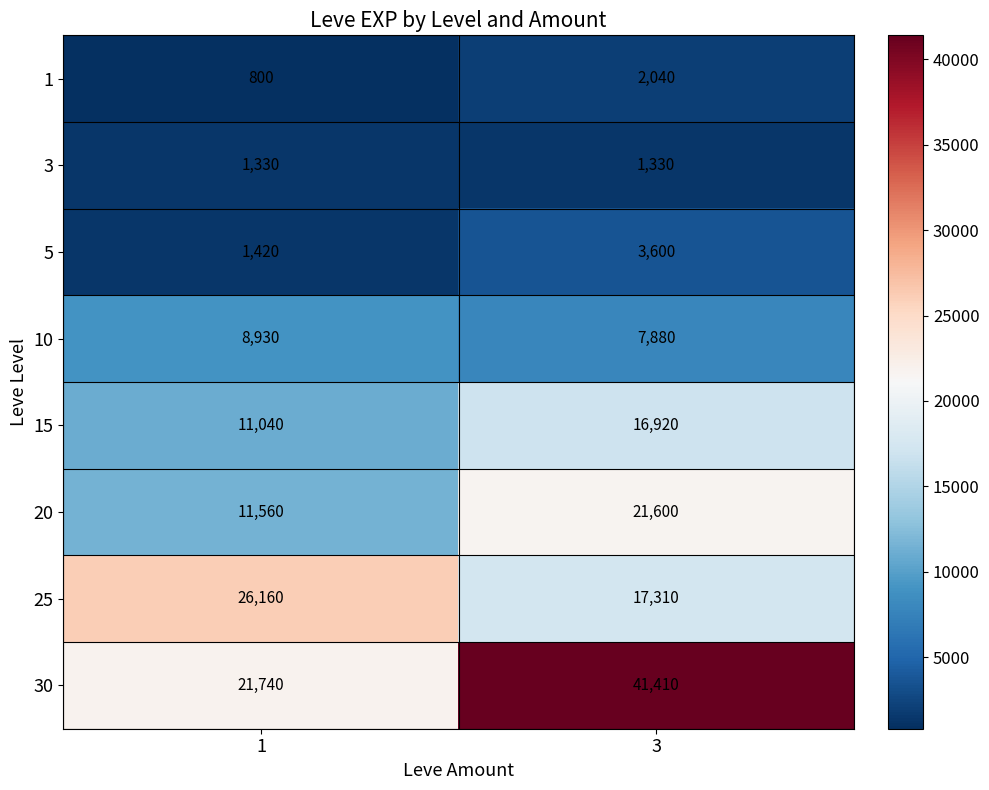

What is the difference between the maximum and minimum values in the 30 series?

19670